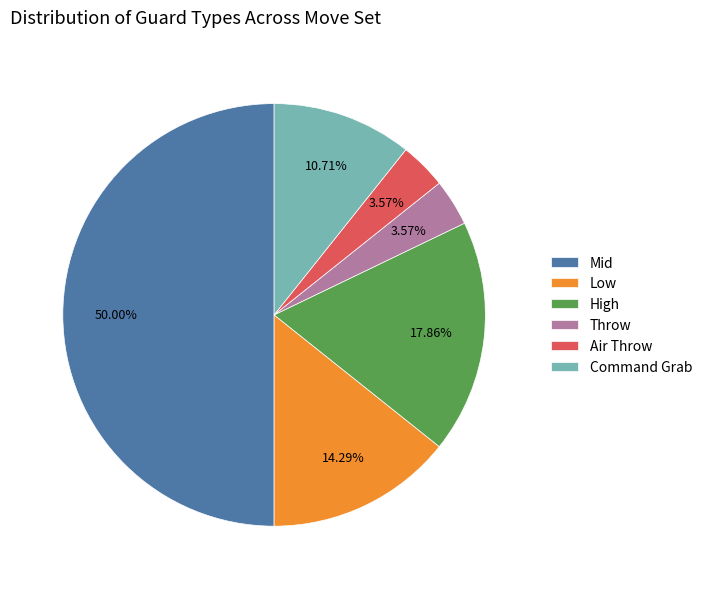

To the nearest percent, what is the average slice percentage?

17%